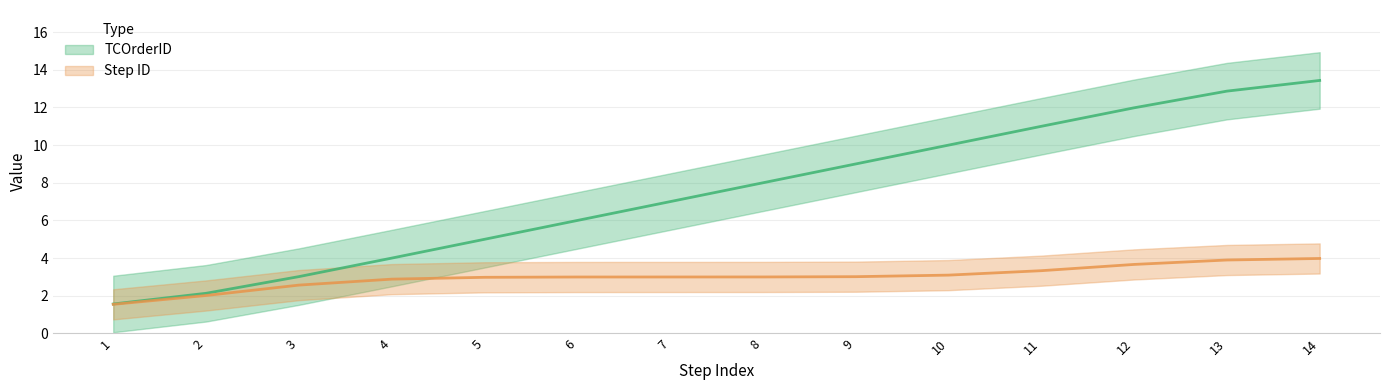

What is the value of the 2nd point from the left?

2.1